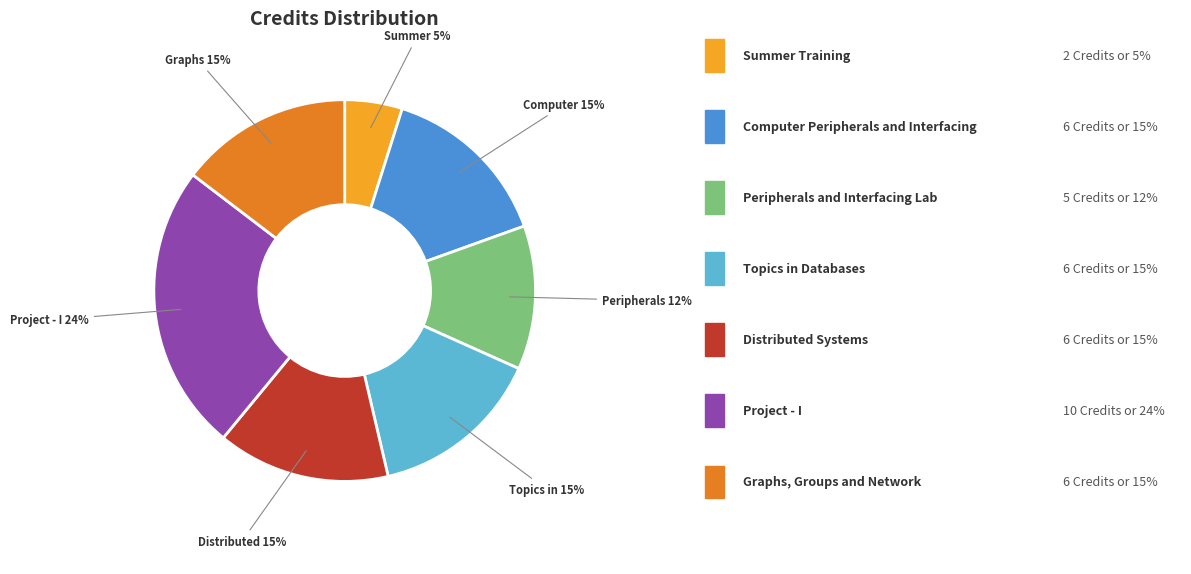

Is there a majority slice in this chart?

No